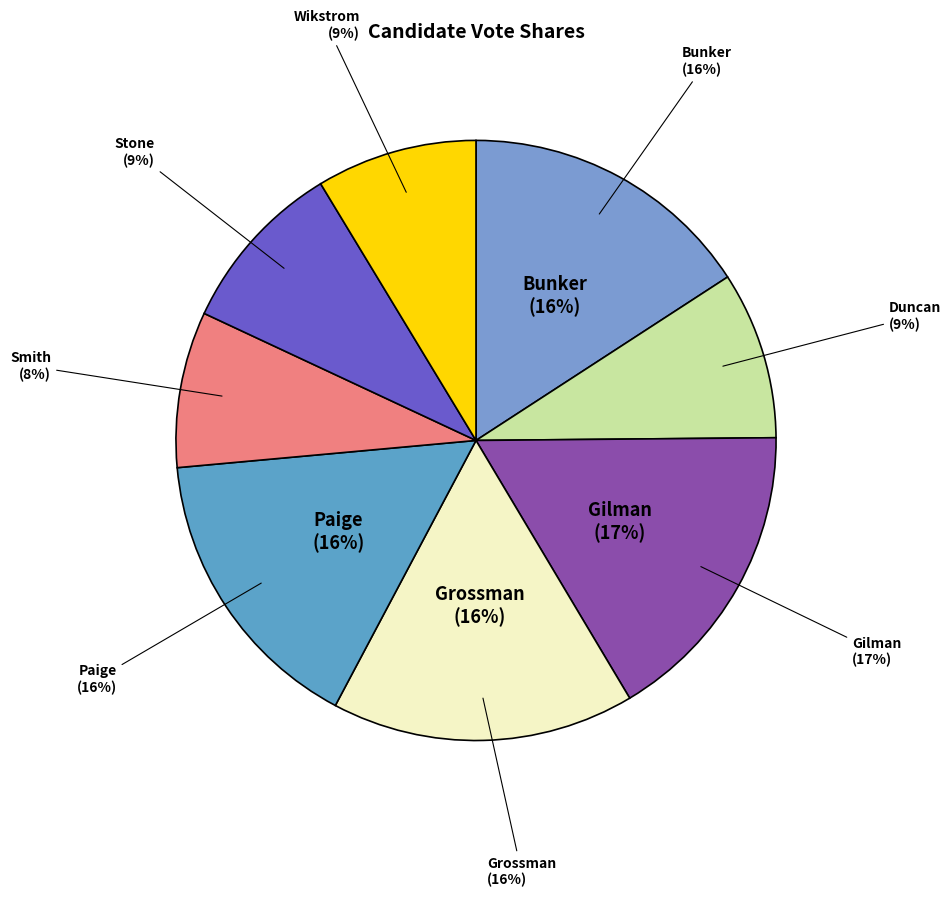

To the nearest percent, what is the combined percentage of duncan-40640 and paige-41052?

25%